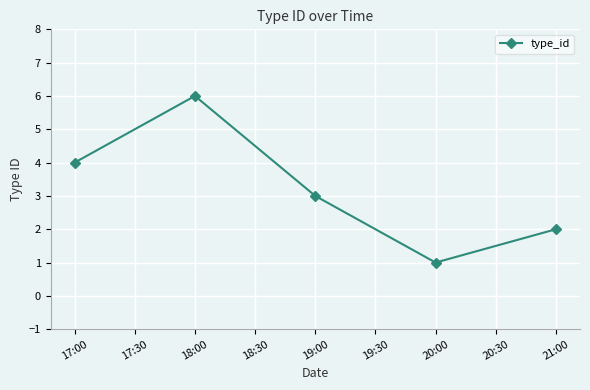

What is the change in value from 18:00 to 21:00?

-4